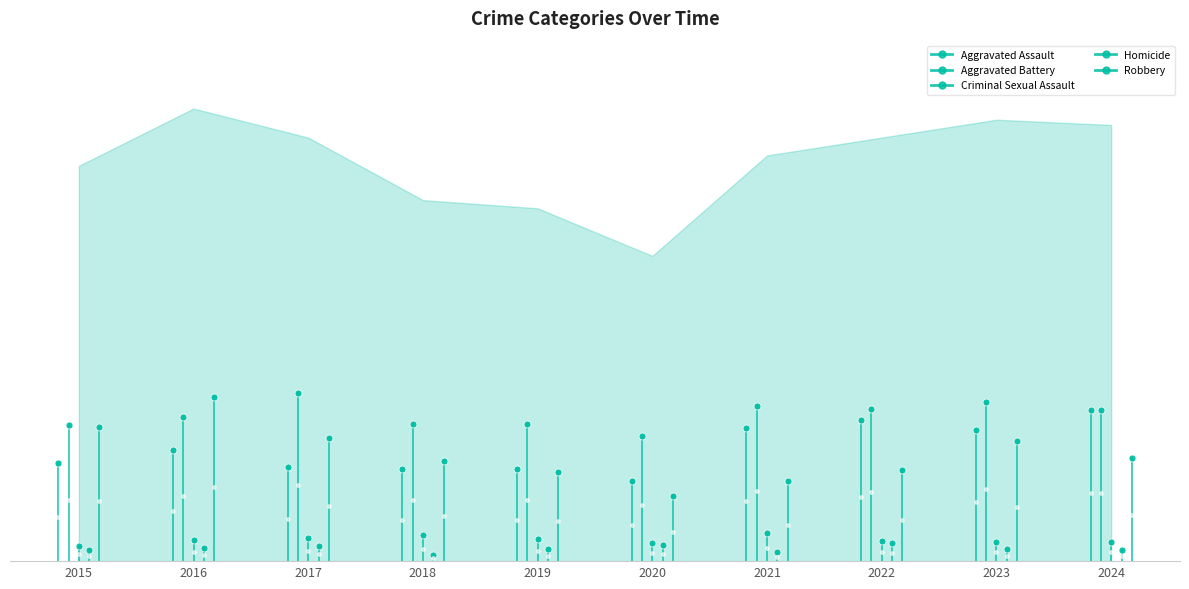

Which category has the highest value in the Homicide series?

2022